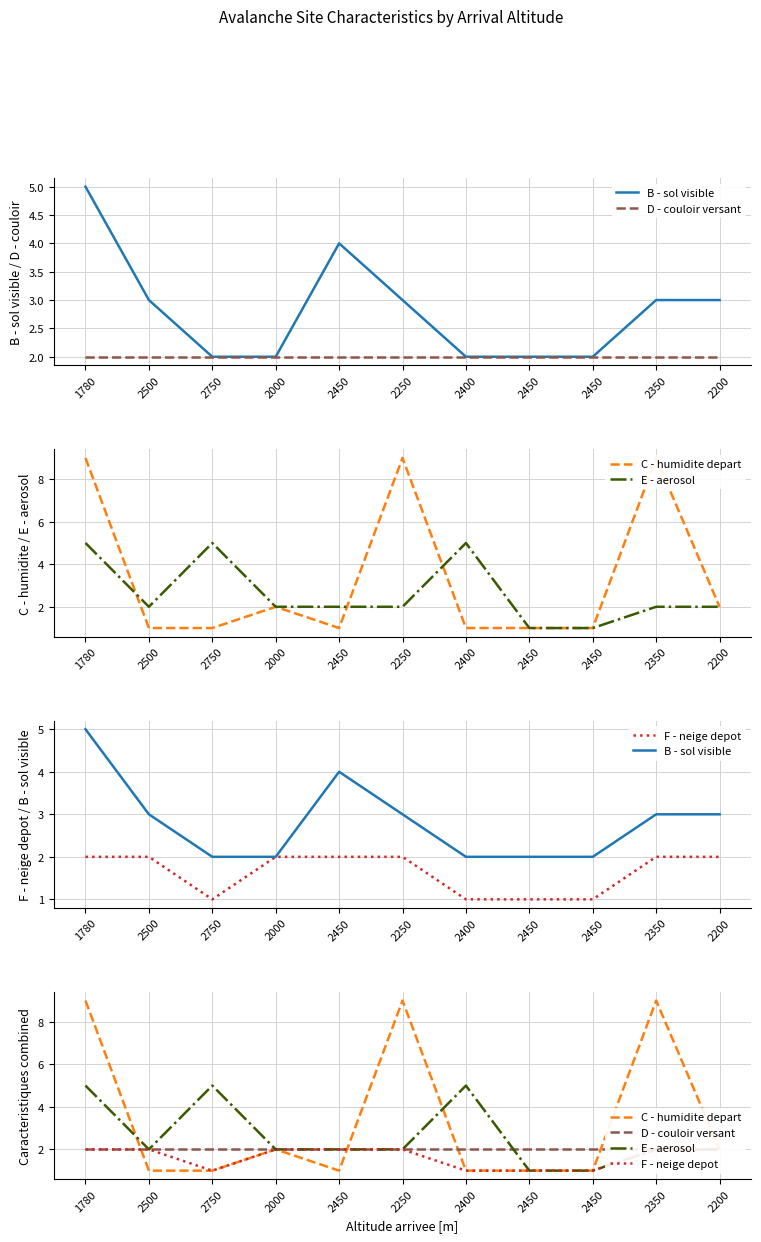

What are all the series names shown in the legend?

B - sol visible, D - couloir versant, C - humidite depart, E - aerosol, F - neige depot